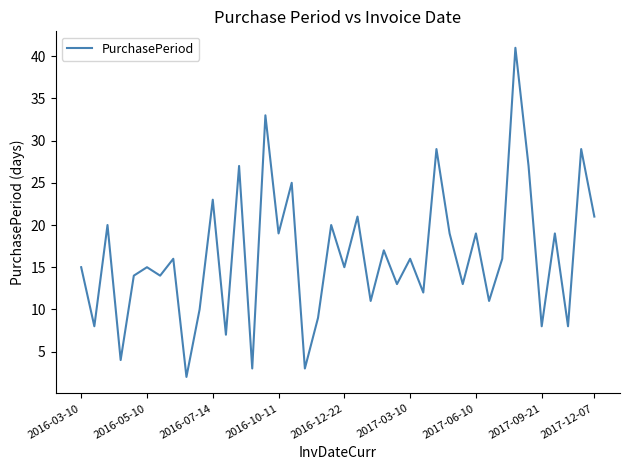

Is this an area chart (filled region under the line)?

No